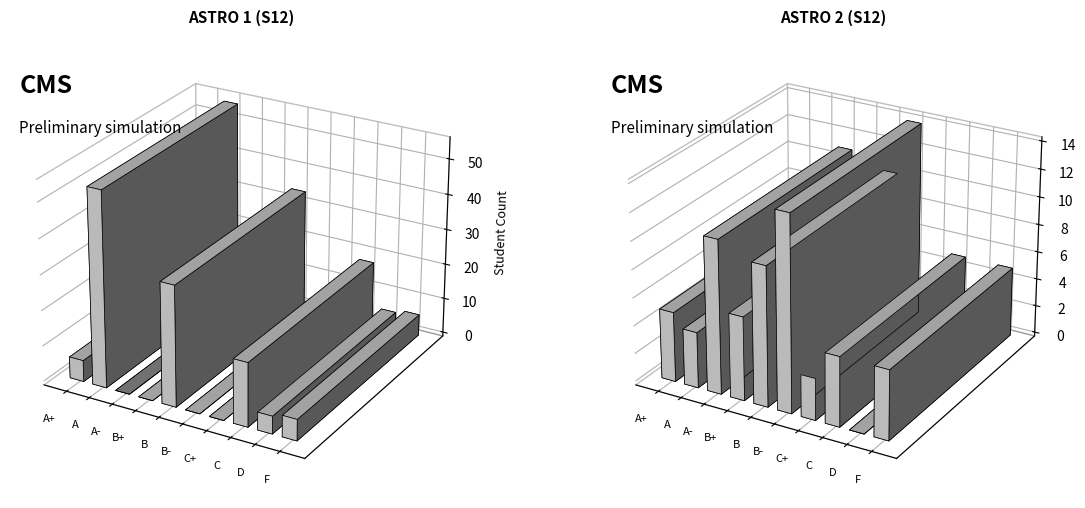

What is the average value of the ASTRO 1 series?

12